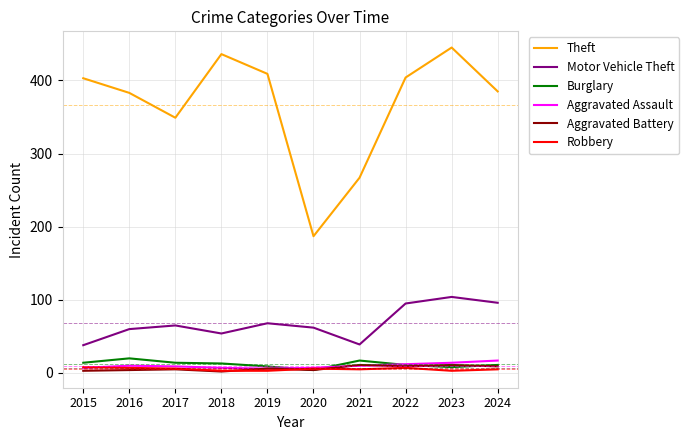

Read the Theft value at 2016, to the nearest 10.

380